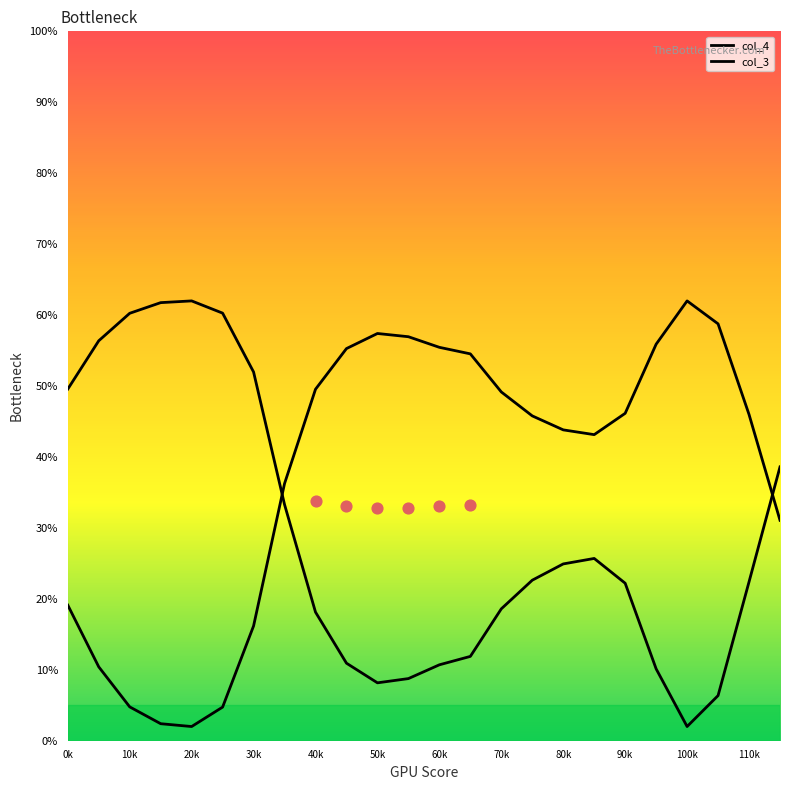

Which series has the largest Y range (max minus min)?

col_4